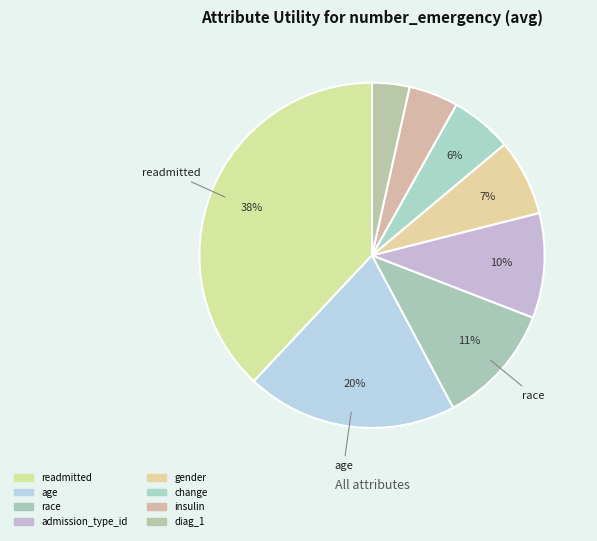

Count the number of slices in the pie.

8